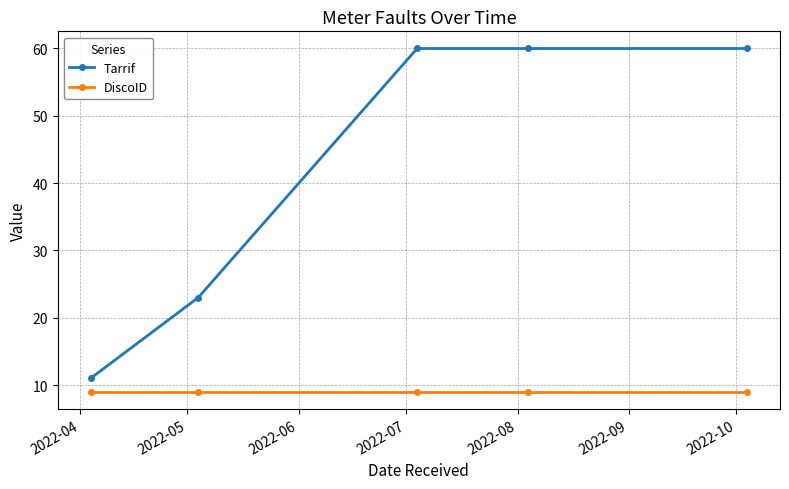

How many data points does each series have?

5